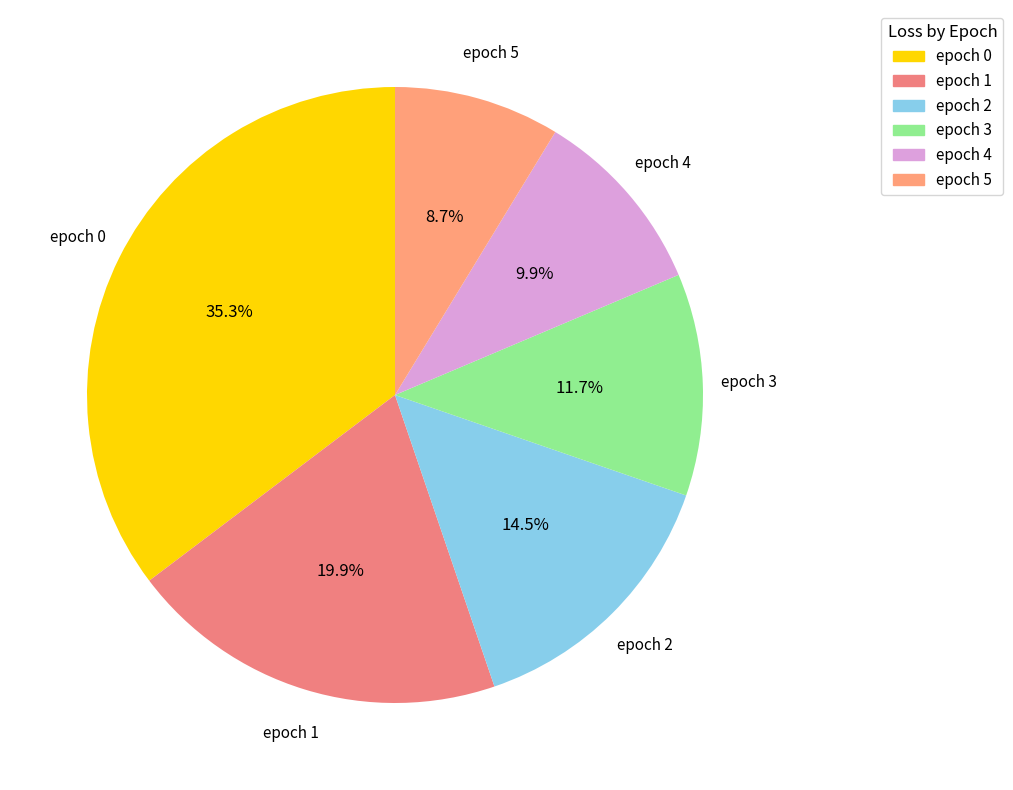

How many slices are in this pie chart?

6